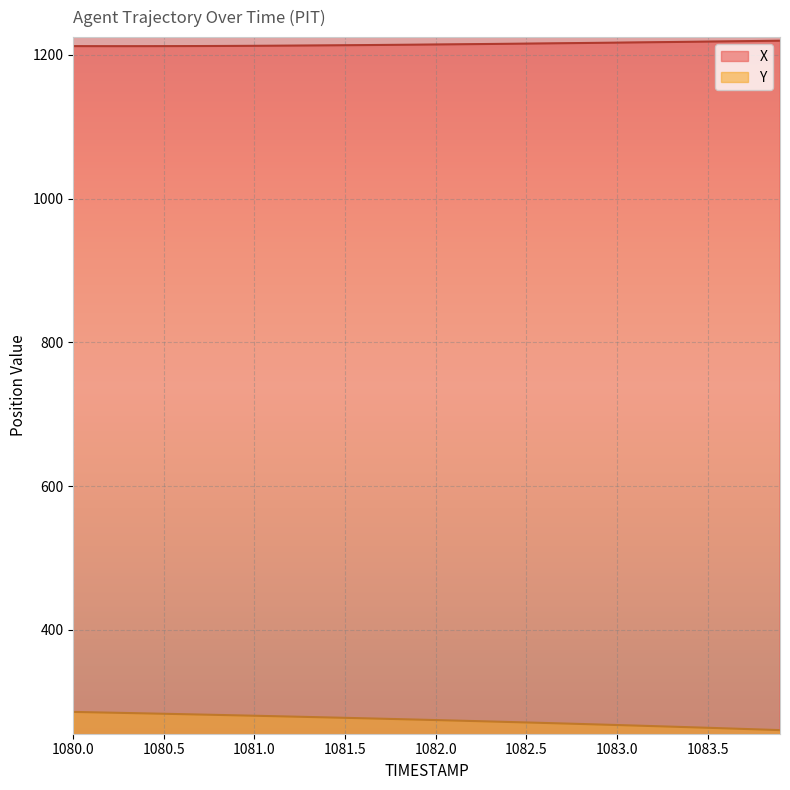

Rank the series by their average value, from highest to lowest.

X, Y